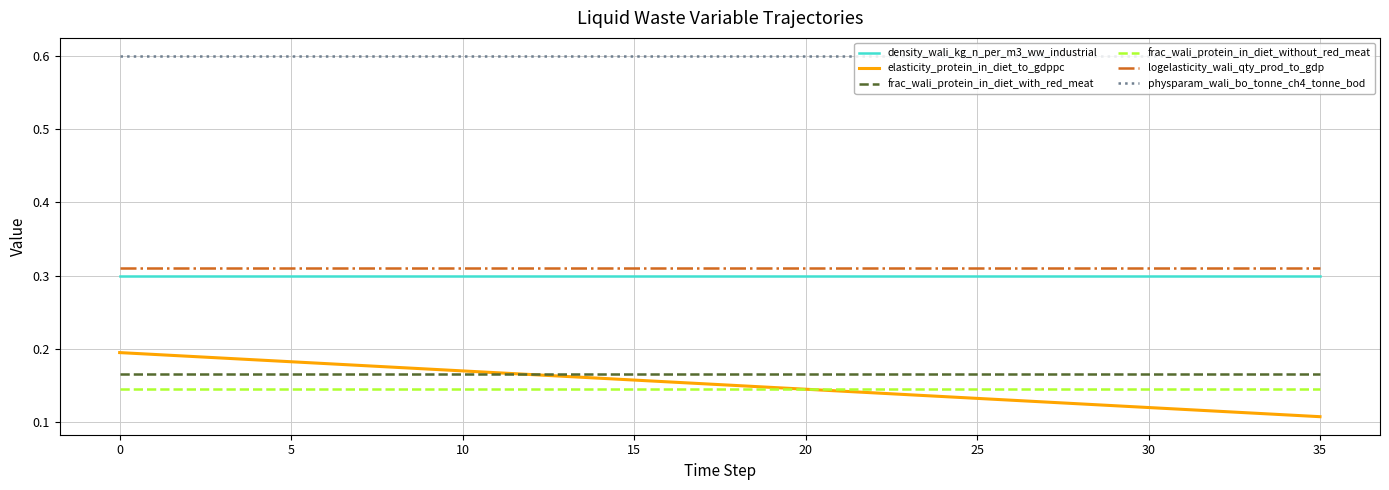

True or false: frac_wali_protein_in_diet_with_red_meat and density_wali_kg_n_per_m3_ww_industrial cross at least once.

False